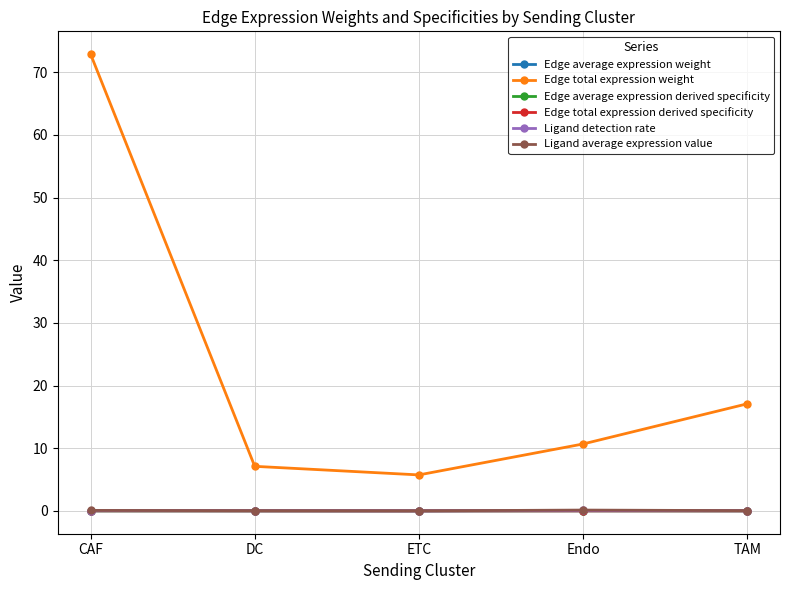

The value of Ligand detection rate at DC is 0.0. True or false?

True